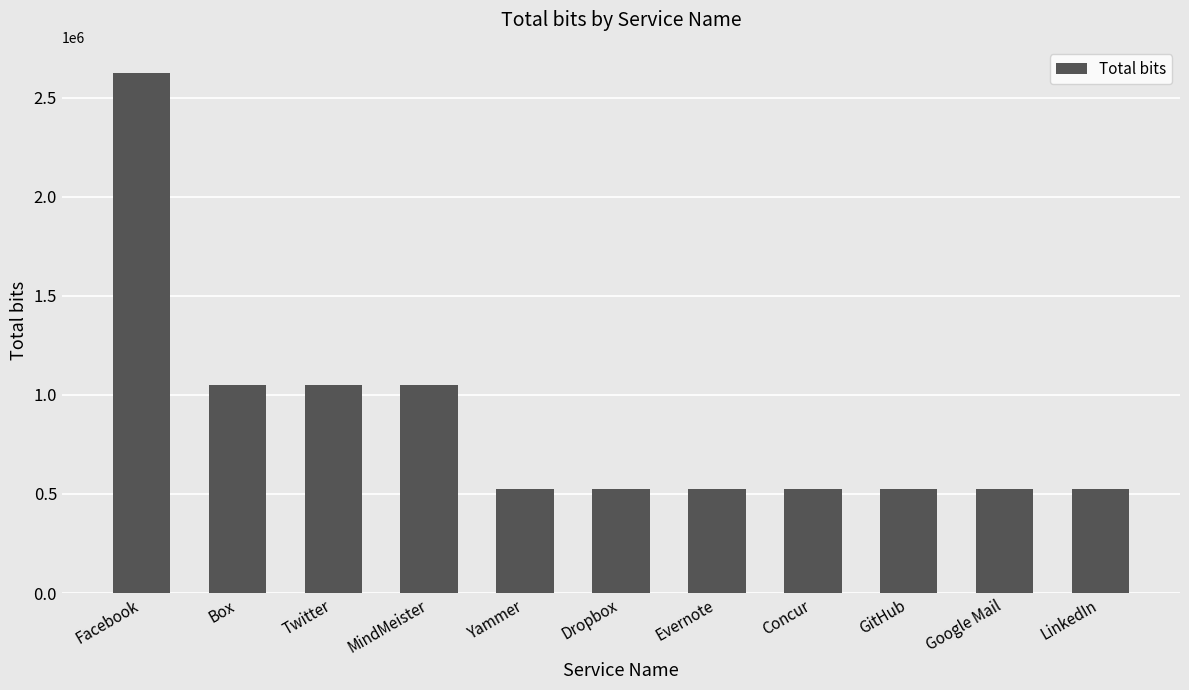

What value does the data have at Dropbox?

524998